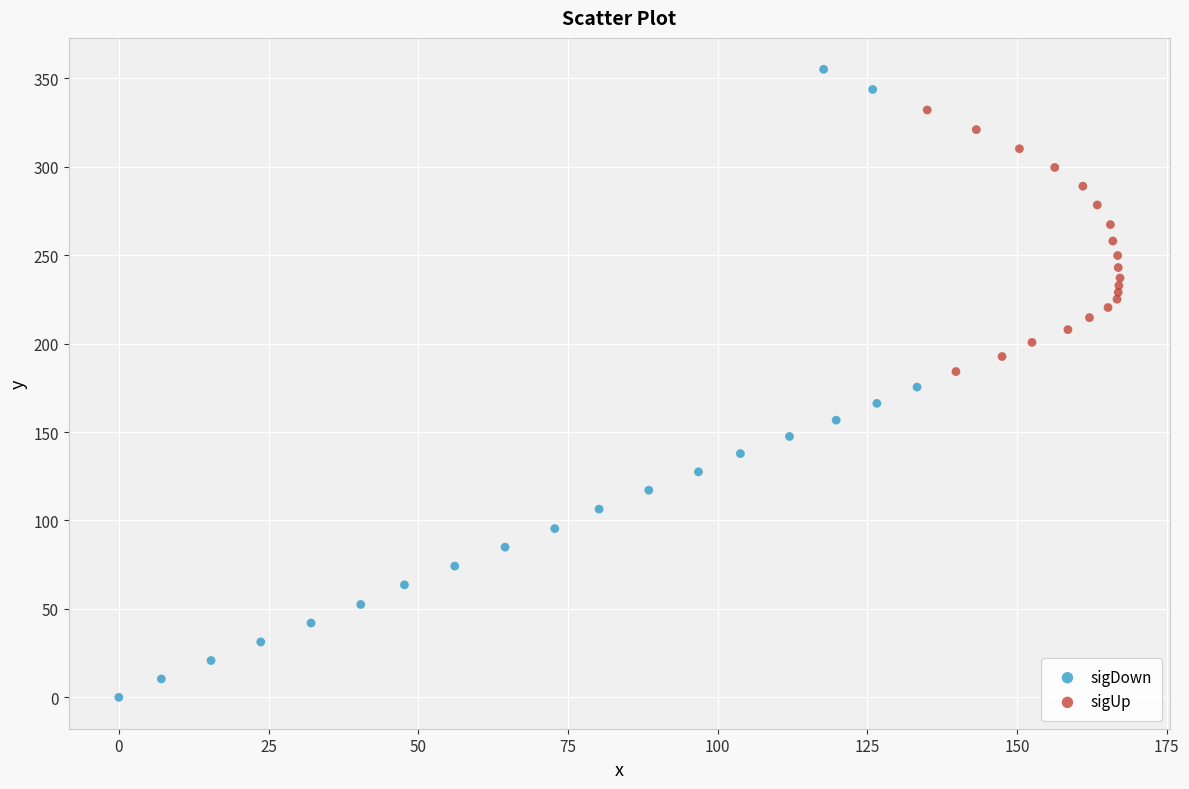

Which series has the widest spread of Y values?

sigDown